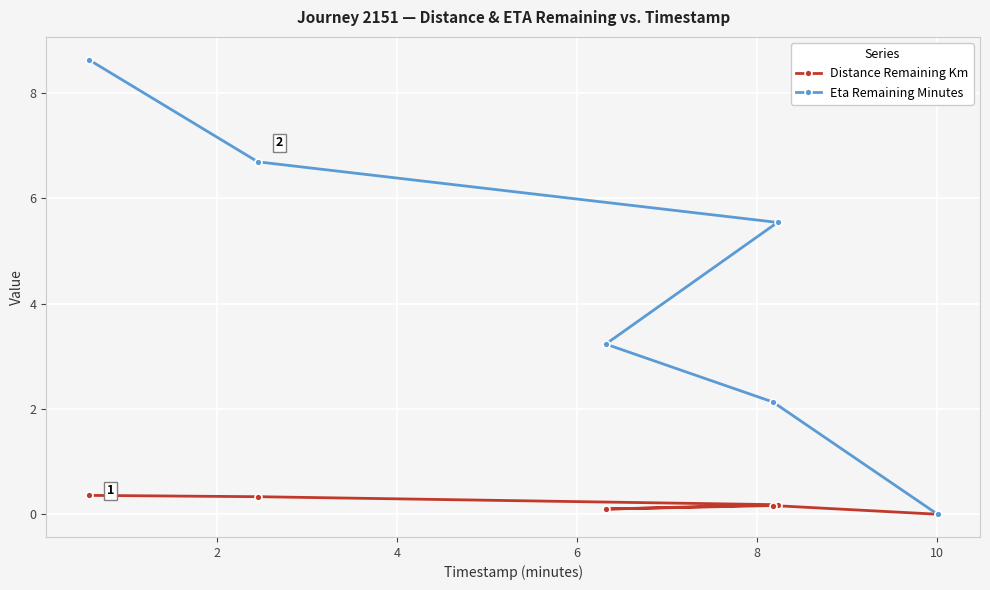

What is the value of the Eta Remaining Minutes point at the 4th from the left?

2.1